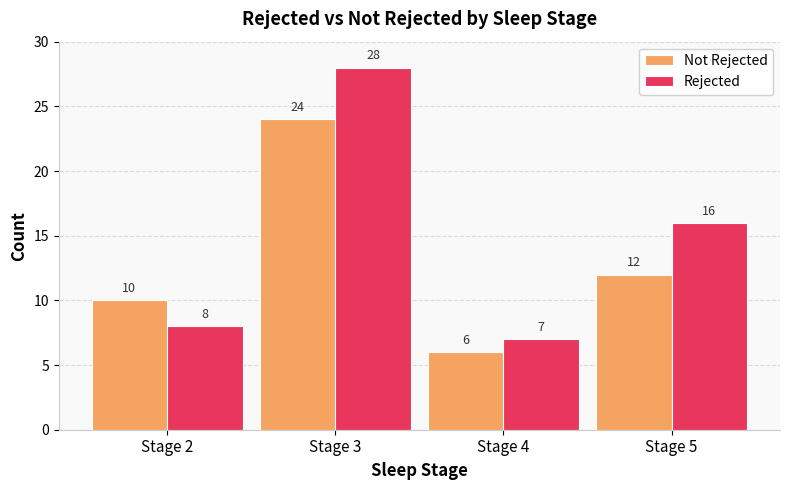

What value does the Rejected series have at Stage 4?

7